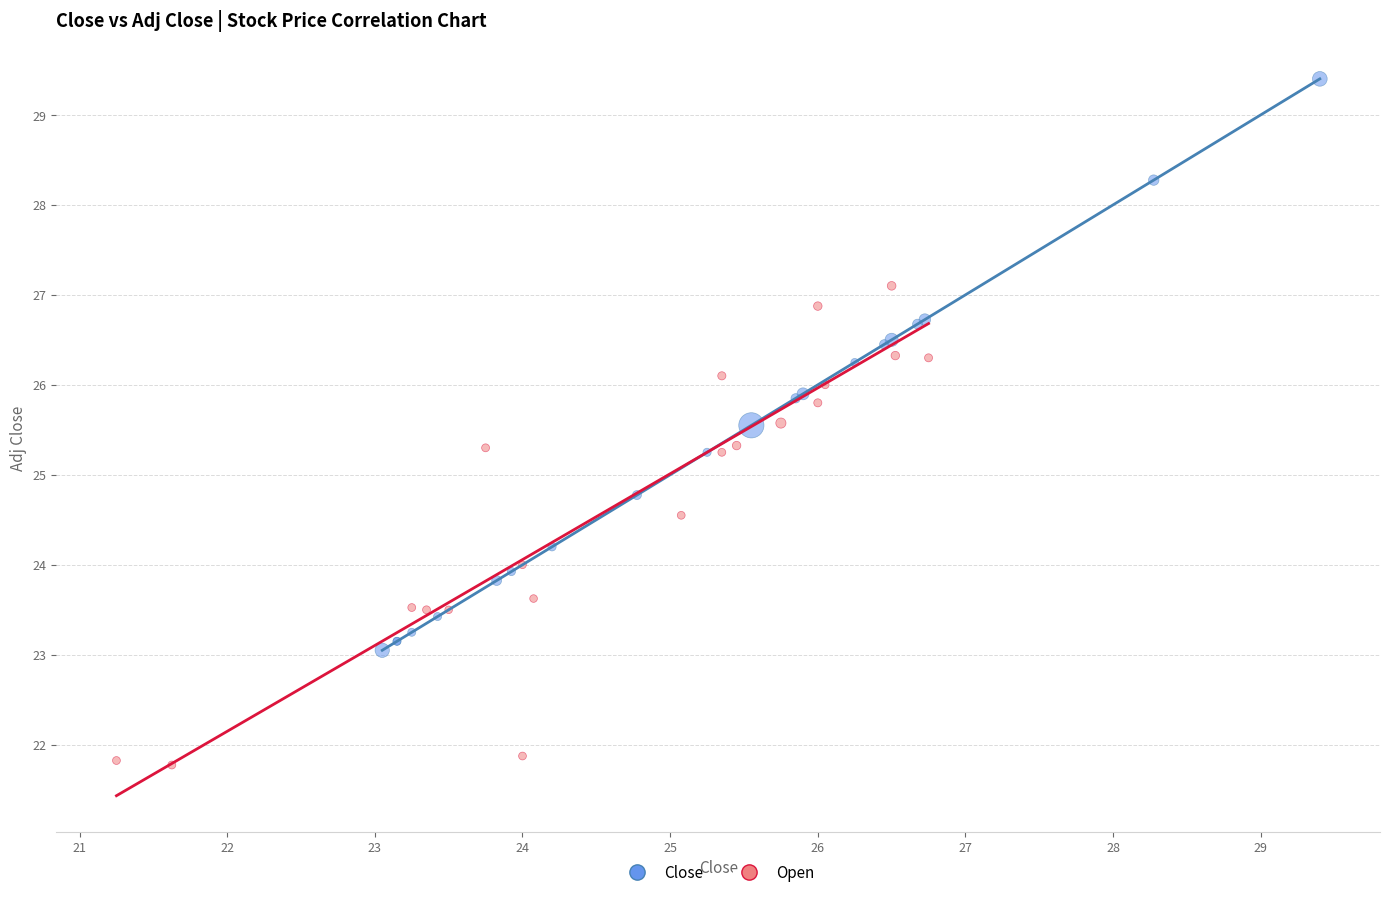

Which series contains the highest Y value?

Close